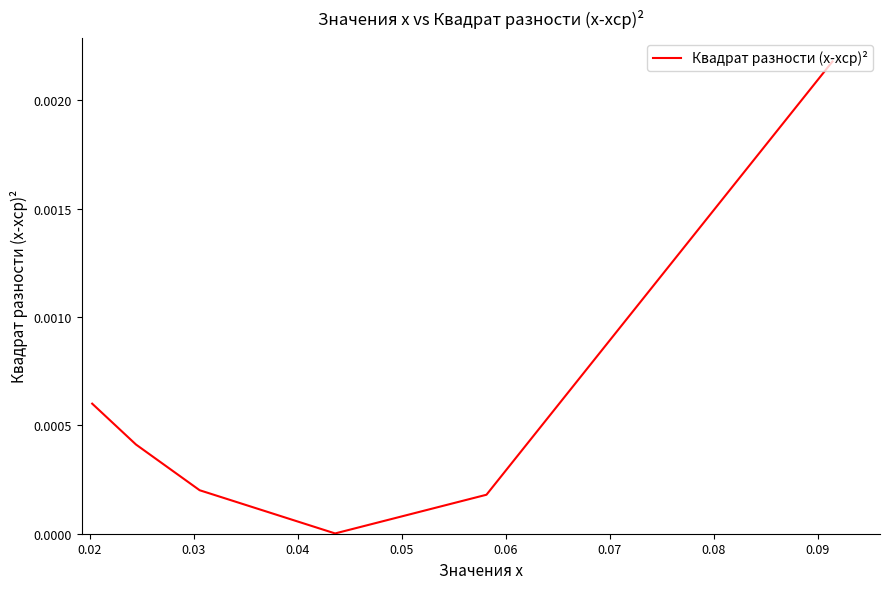

Is this an area chart (filled region under the line)?

No